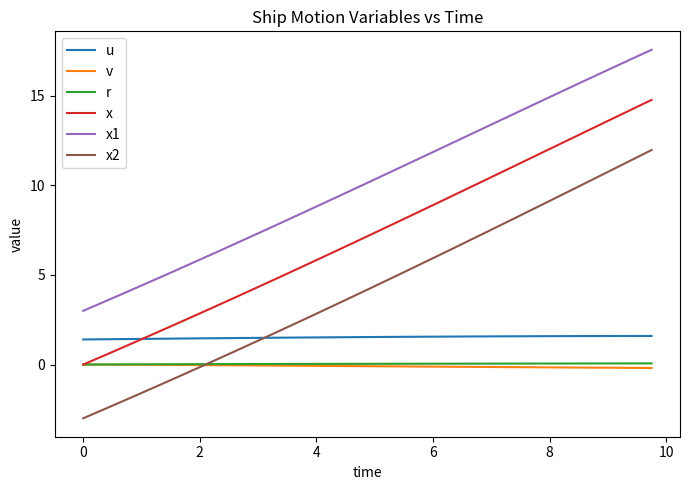

Which series has the largest total across all categories?

x1